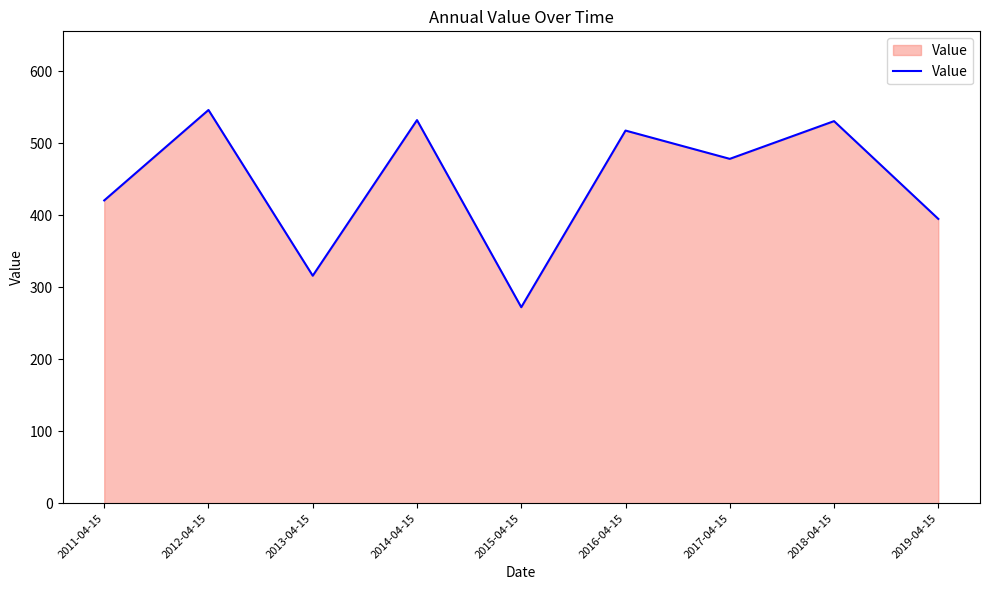

Where is the first local minimum?

2013-04-15